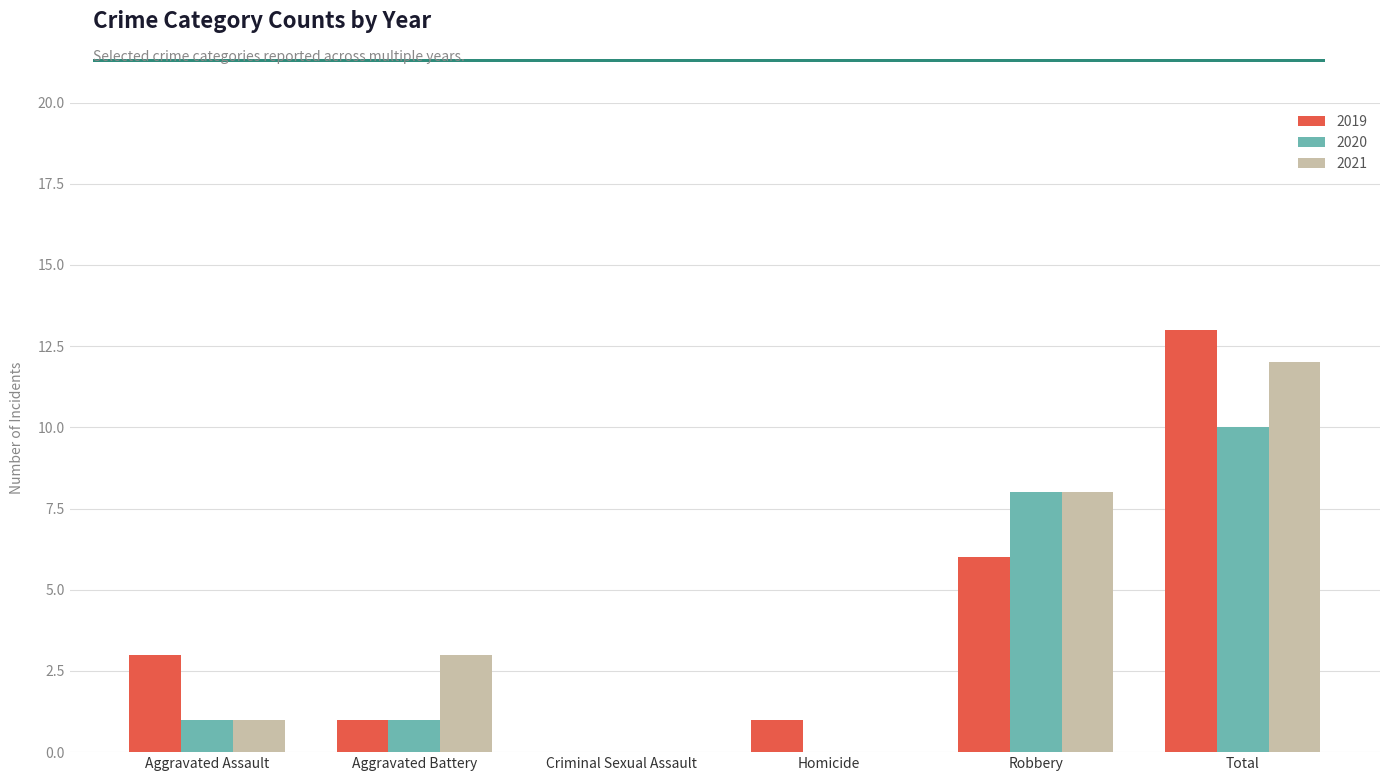

At which label is 2020 closest to 5?

Robbery